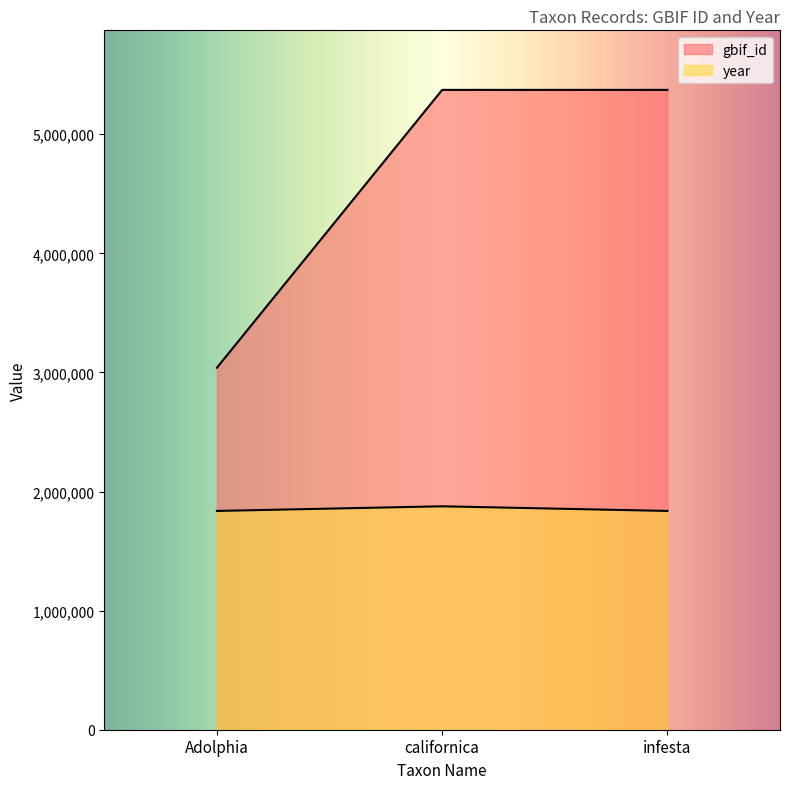

What position from the right is californica?

2